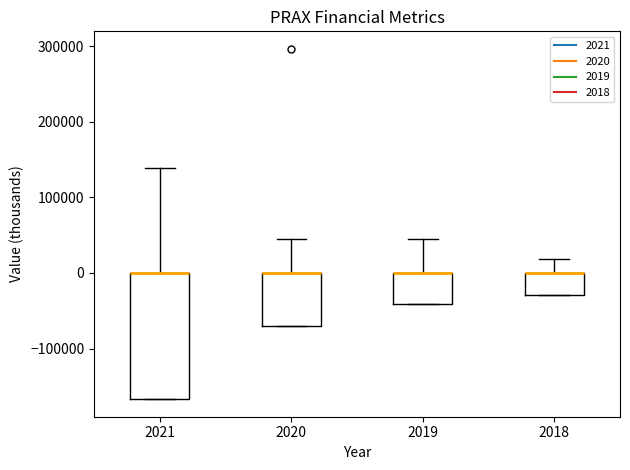

Reading left to right, transcribe this box plot: for each box, give where its median line is, the range the box spans, and where its two whiskers end, as read against the y-axis. The values are not printed on the chart, so give them approximately, as read against the axis.

2021: median 0 (drawn on the box's upper edge), box -170000 to 0, whiskers -170000 to 140000
2020: median 0 (drawn on the box's upper edge), box -70000 to 0, whiskers -70000 to 50000
2019: median 0 (drawn on the box's upper edge), box -40000 to 0, whiskers -40000 to 40000
2018: median 0 (drawn on the box's upper edge), box -30000 to 0, whiskers -30000 to 20000